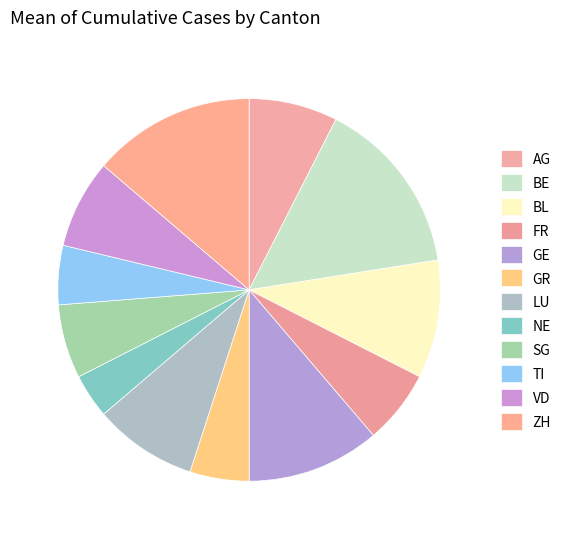

Count the number of slices in the pie.

12